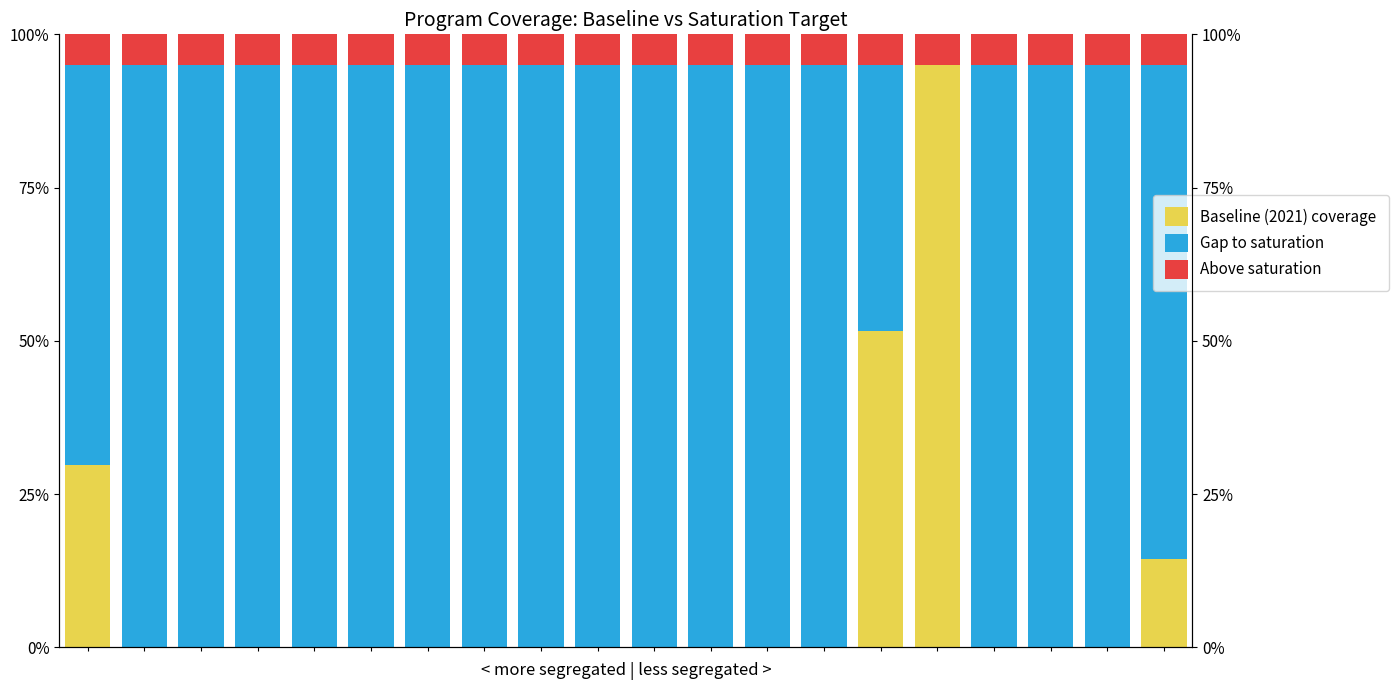

How many values in the Gap to saturation series exceed 0?

19